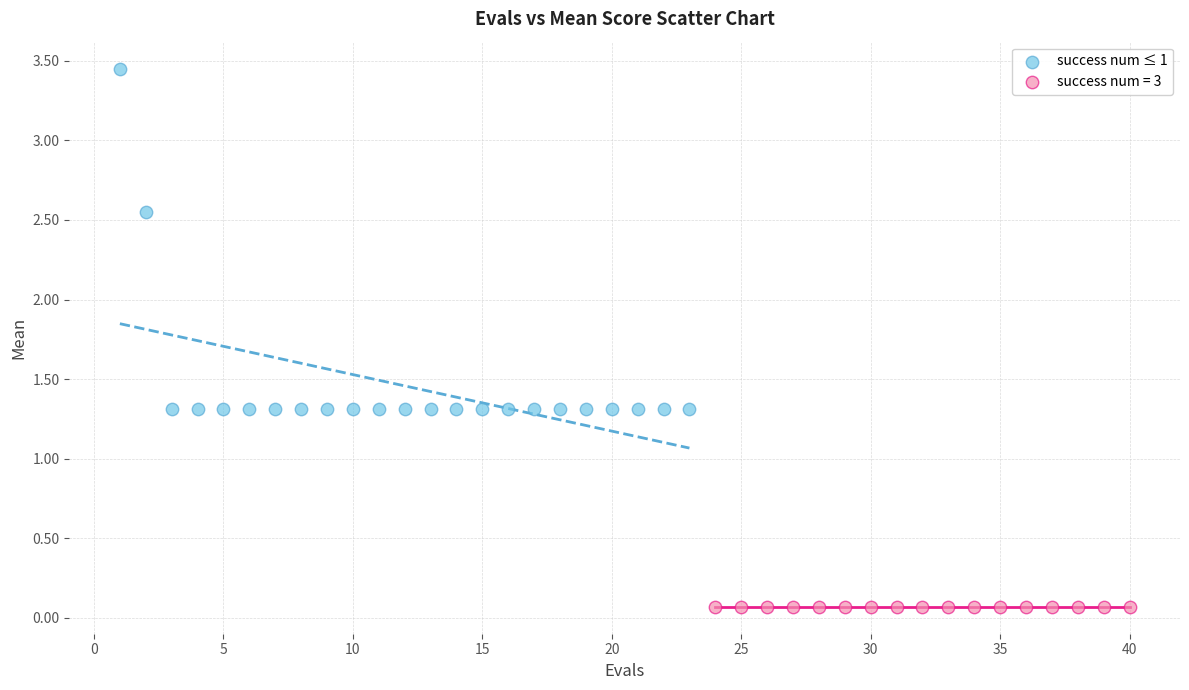

Which series contains the lowest Y value?

success num = 3